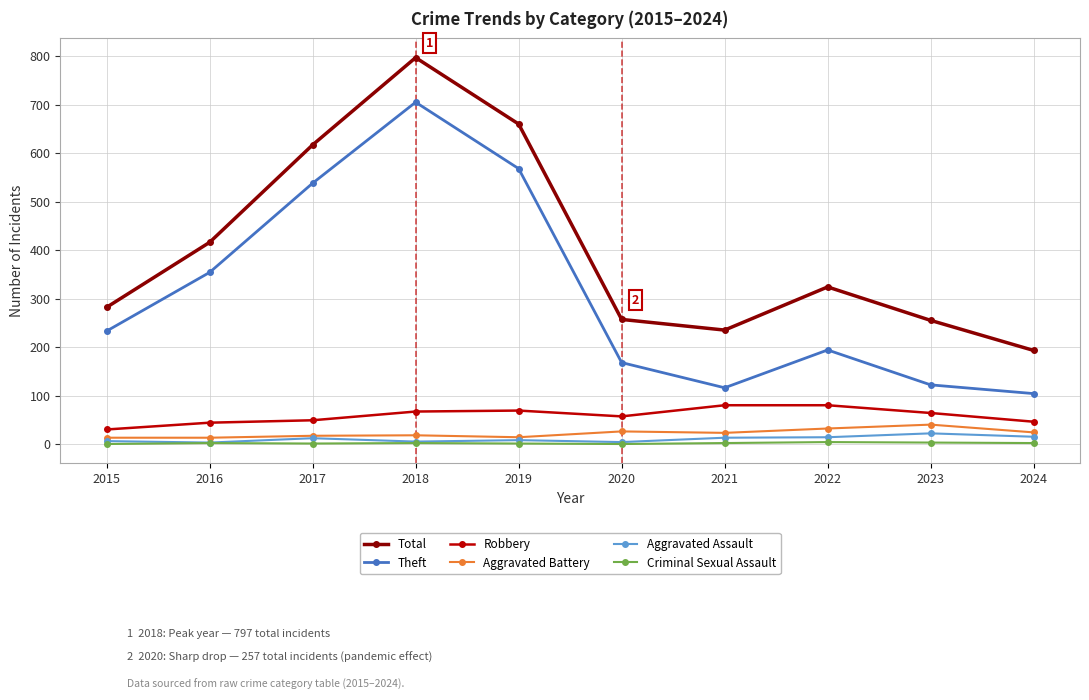

What is the difference between the Total values at 2020 and 2022?

67